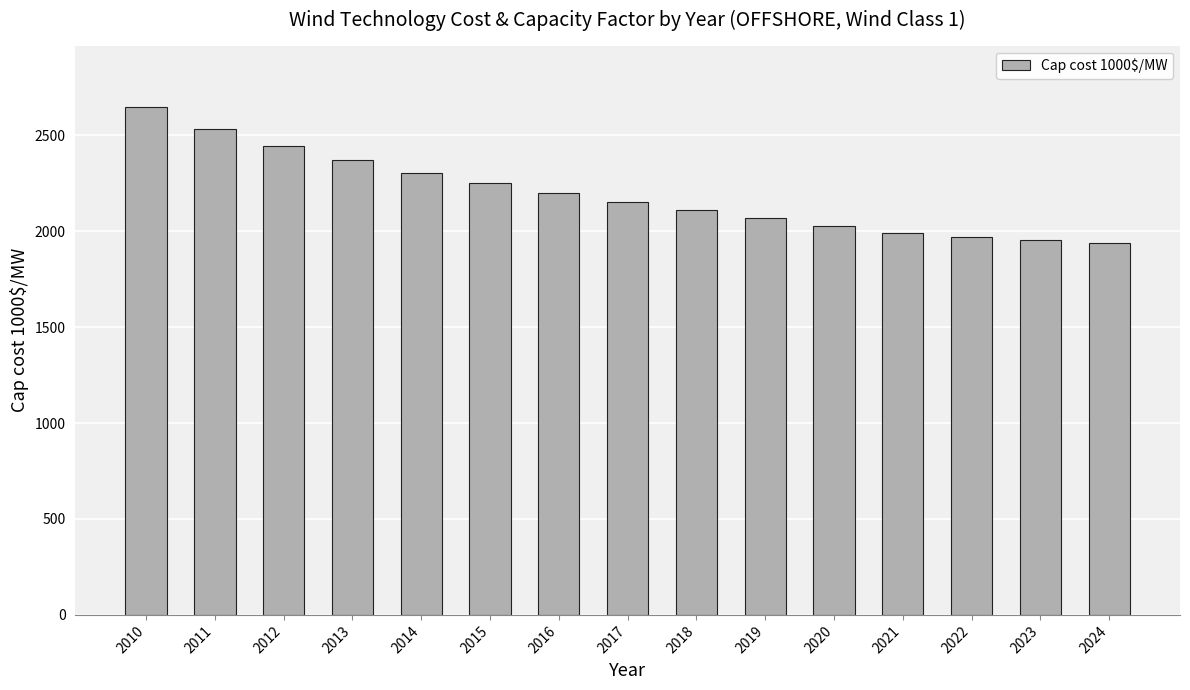

What is the ratio of the value at 2013 to the value at 2021?

1.2